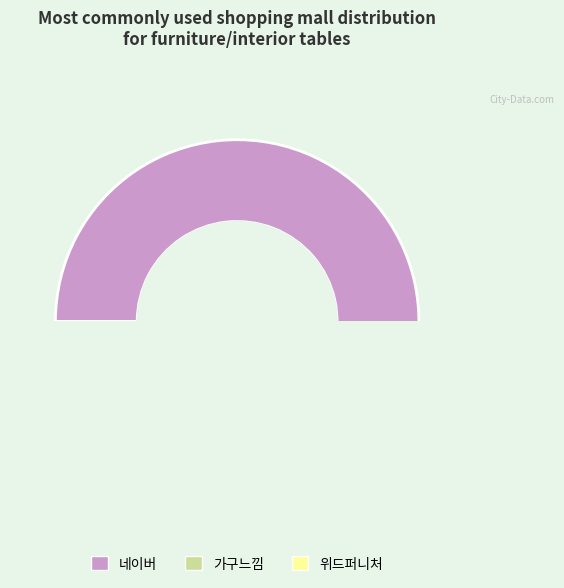

Which slice is the smallest?

위드퍼니처